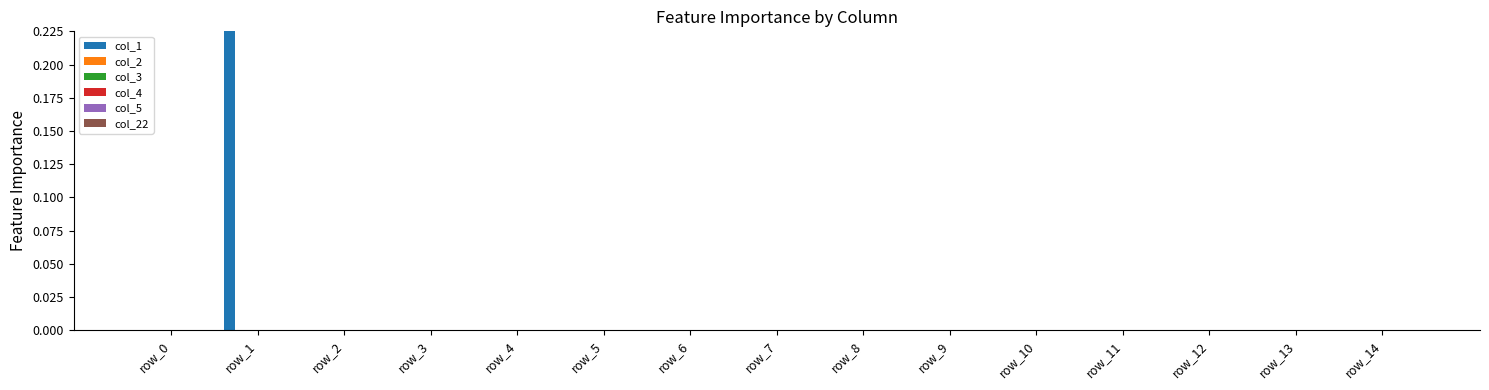

The value of col_3 at row_11 is 0. True or false?

True